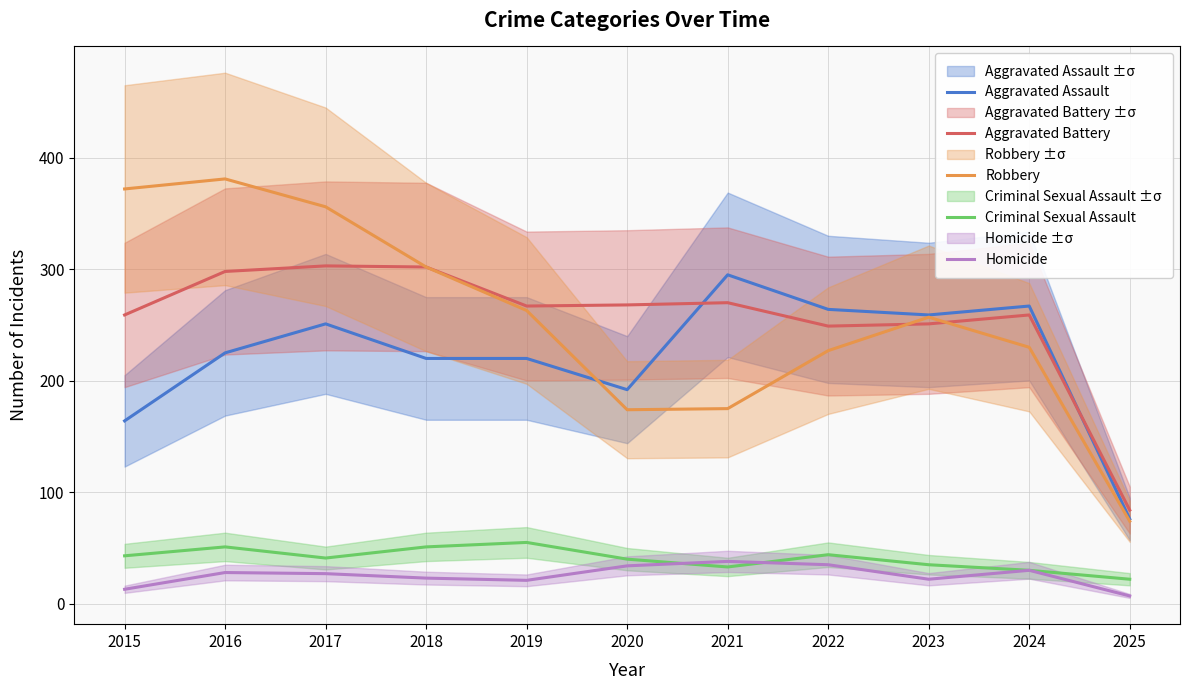

Where is Aggravated Battery nearest to the value 193?

2022